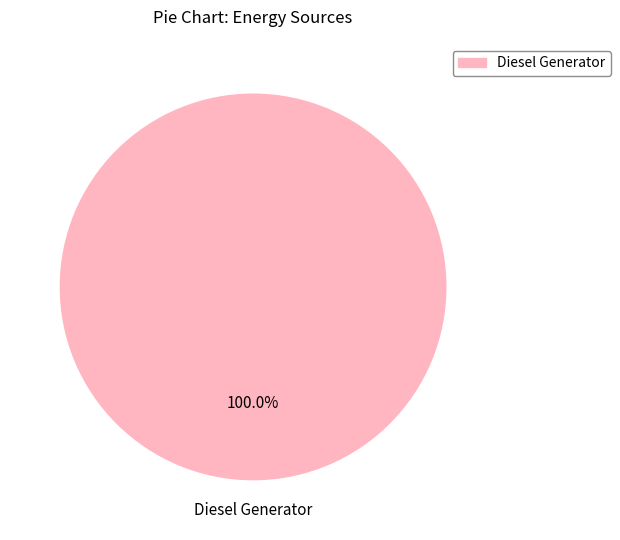

Count the number of slices in the pie.

1